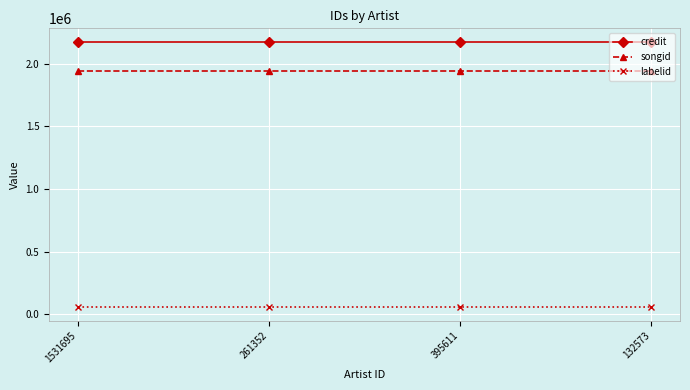

True or false: songid and credit cross at least once.

False